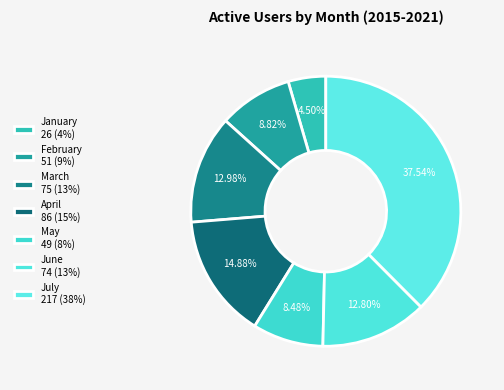

To the nearest percent, what portion does July represent?

38%